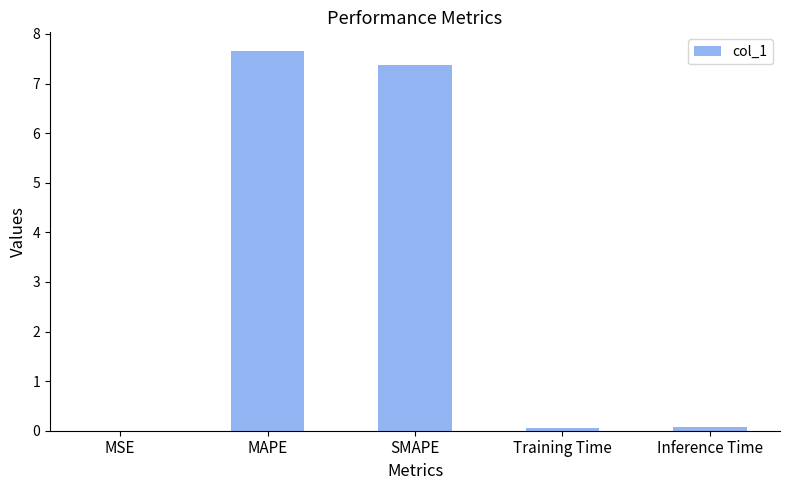

Which label corresponds to the largest value in the chart?

MAPE